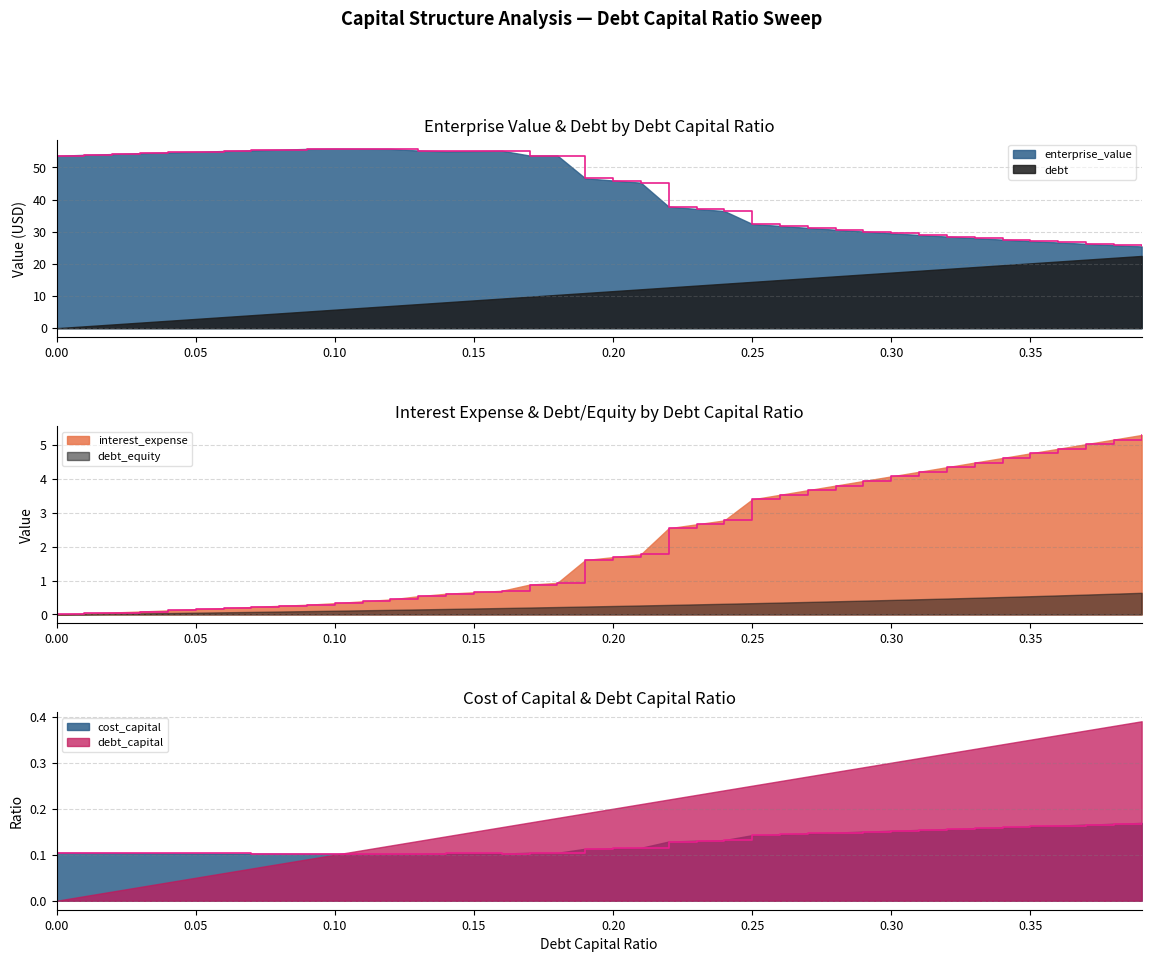

Rank the categories by enterprise_value value from highest to lowest.

0.1, 0.11, 0.09, 0.12, 0.08, 0.07, 0.13, 0.16, 0.06, 0.15, 0.14, 0.05, 0.04, 0.03, 0.02, 0.01, 0.17, 0.18, 0.0, 0.19, 0.2, 0.21, 0.22, 0.23, 0.24, 0.25, 0.26, 0.27, 0.28, 0.29, 0.3, 0.31, 0.32, 0.33, 0.34, 0.35, 0.36, 0.37, 0.38, 0.39